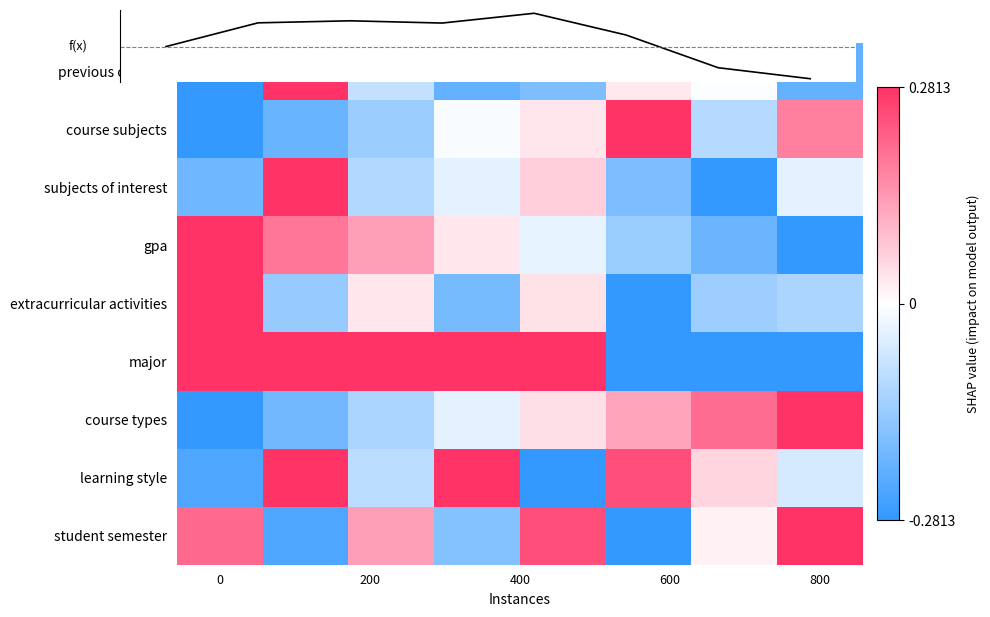

How many positive values does the course types series have?

4